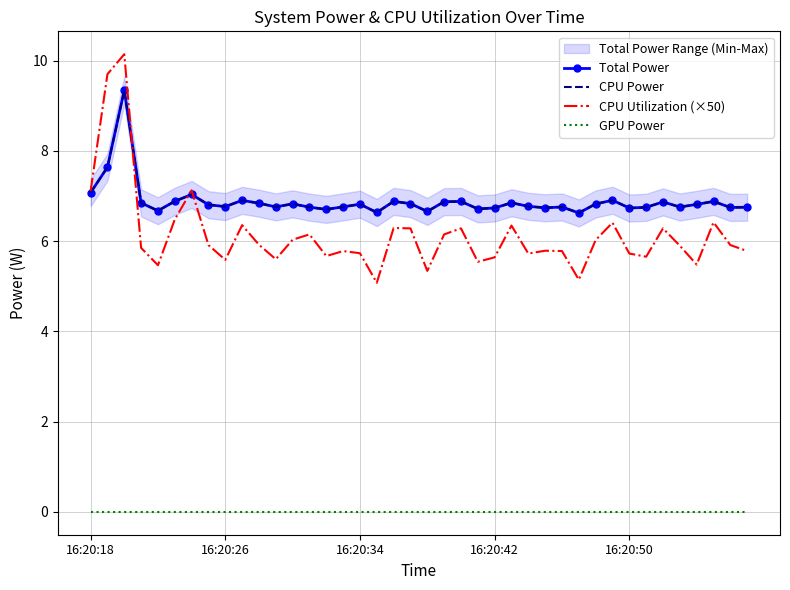

Reading right to left, extract all data points from this chart.

Total Power: 6.8	6.7	6.9	6.8	6.8	6.9	6.7	6.7	6.9	6.8	6.6	6.8	6.7	6.8	6.8	6.7	6.7	6.9	6.9	6.7	6.8	6.9	6.6	6.8	6.8	6.7	6.8	6.8	6.8	6.8	6.9	6.8	6.8	7.0	6.9	6.7	6.8	9.3	7.6	7.1
CPU Power: 6.8	6.7	6.9	6.8	6.8	6.9	6.7	6.7	6.9	6.8	6.6	6.8	6.7	6.8	6.8	6.7	6.7	6.9	6.9	6.7	6.8	6.9	6.6	6.8	6.8	6.7	6.8	6.8	6.8	6.8	6.9	6.8	6.8	7.0	6.9	6.7	6.8	9.3	7.6	7.1
CPU Utilization (×50): 5.8	5.9	6.4	5.5	5.9	6.3	5.7	5.7	6.4	6.0	5.1	5.8	5.8	5.7	6.3	5.6	5.5	6.3	6.1	5.3	6.3	6.3	5.1	5.7	5.8	5.7	6.1	6.0	5.6	5.9	6.4	5.6	5.9	7.1	6.5	5.5	5.8	10.1	9.7	7.1
GPU Power: 0.0	0.0	0.0	0.0	0.0	0.0	0.0	0.0	0.0	0.0	0.0	0.0	0.0	0.0	0.0	0.0	0.0	0.0	0.0	0.0	0.0	0.0	0.0	0.0	0.0	0.0	0.0	0.0	0.0	0.0	0.0	0.0	0.0	0.0	0.0	0.0	0.0	0.0	0.0	0.0